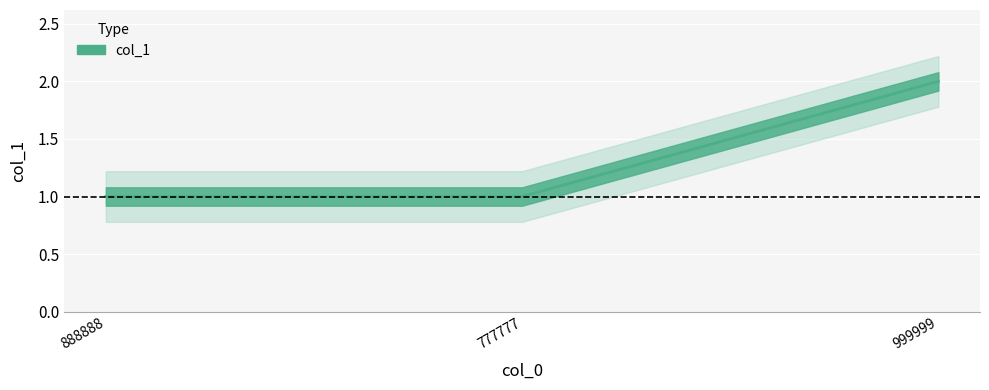

What is the value of the 3rd point from the left?

2